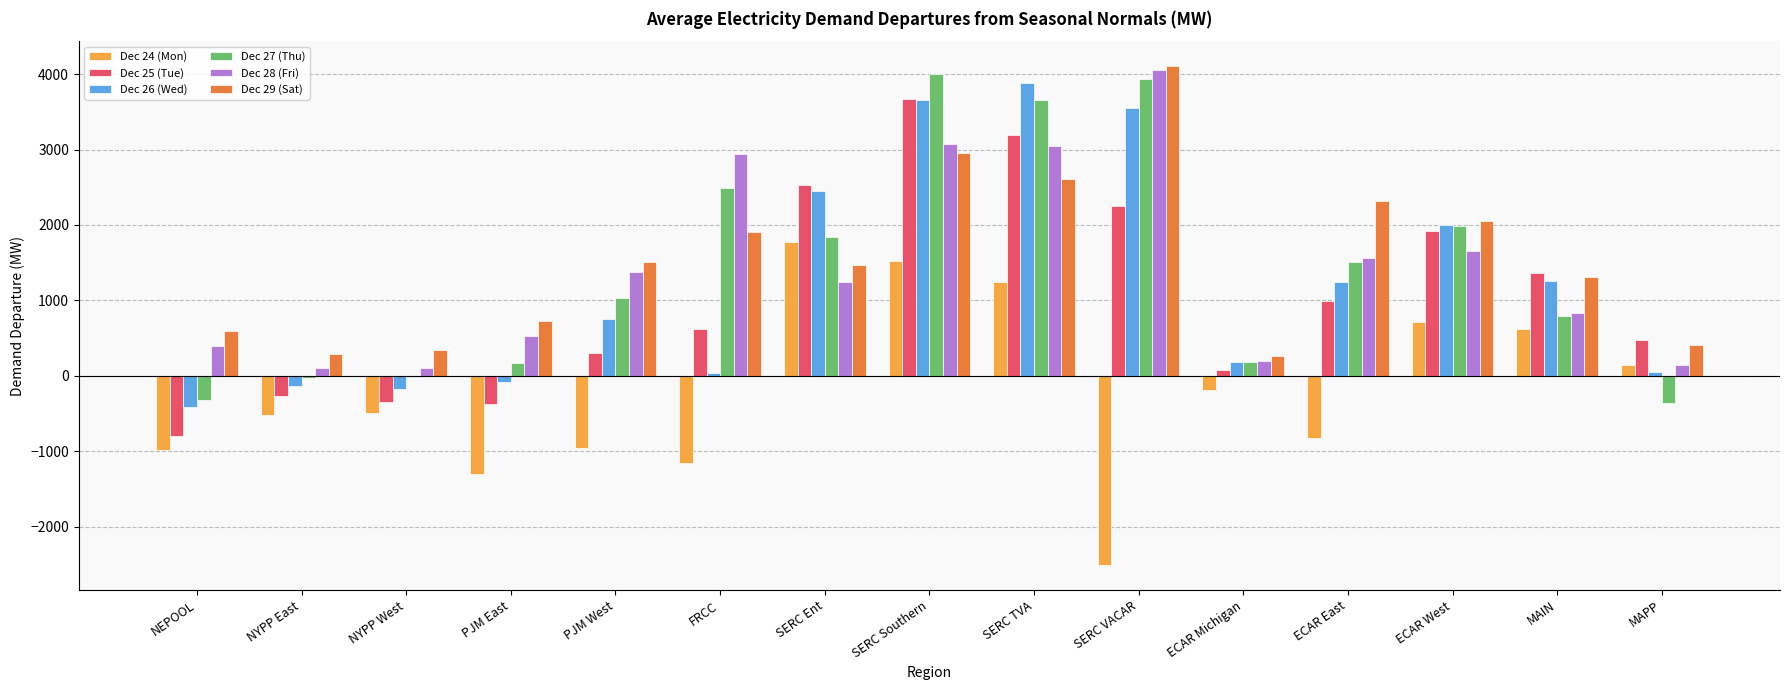

What is the sum of all Dec 27 (Thu) values?

20902.3